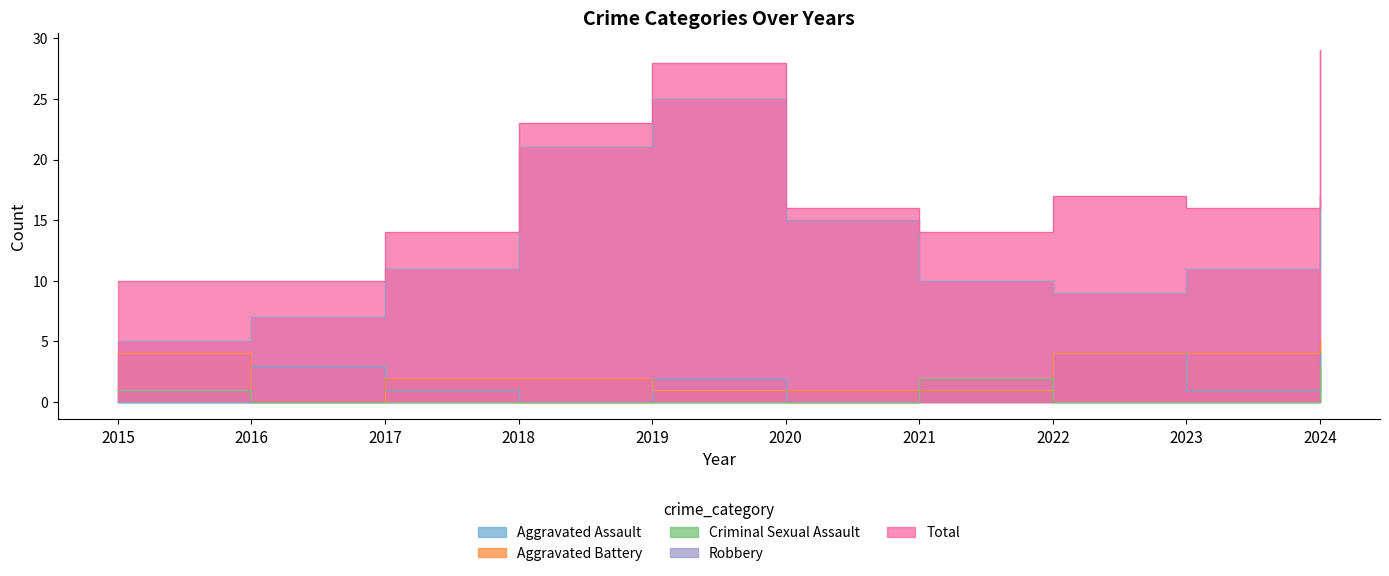

Between 2015 and 2024, which series saw the biggest shift?

Total